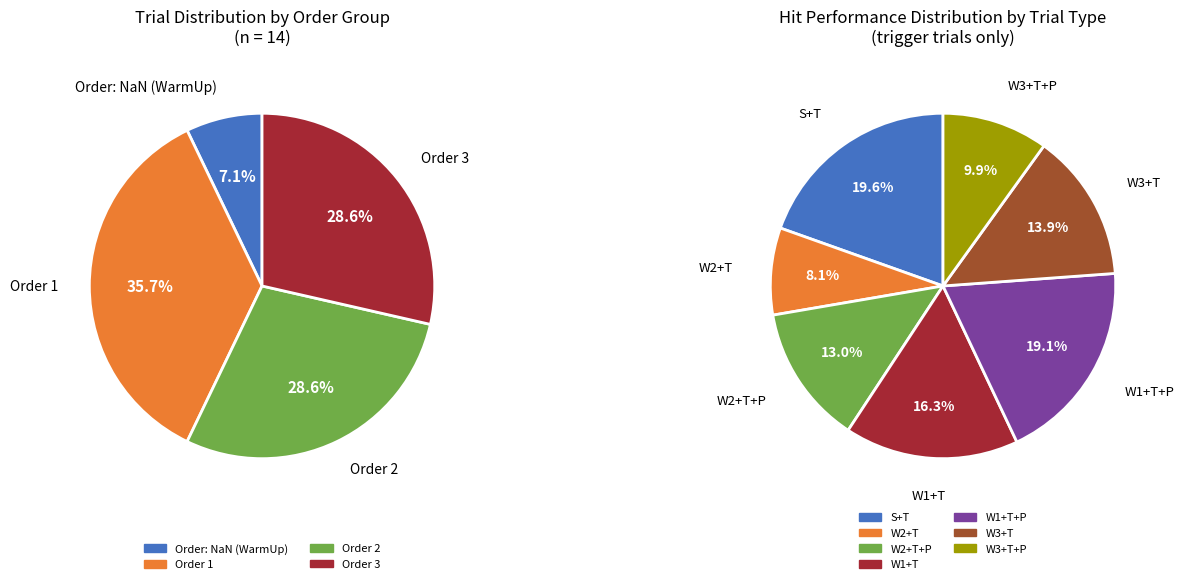

To the nearest percent, what is the average slice percentage?

25%